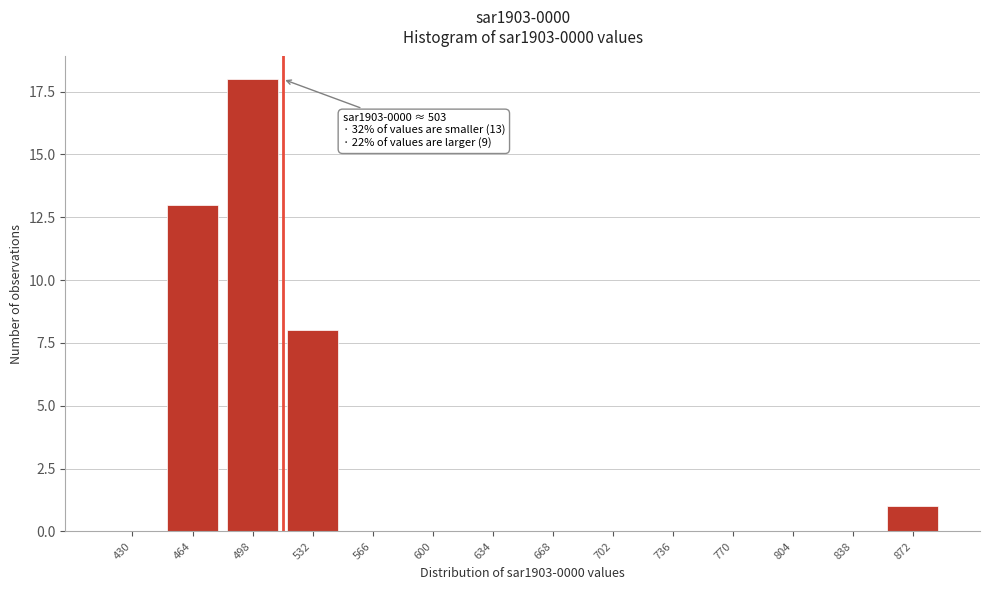

Reading left to right, list all the values displayed in this chart.

430=0	464=13	498=18	532=8	566=0	600=0	634=0	668=0	702=0	736=0	770=0	804=0	838=0	872=1